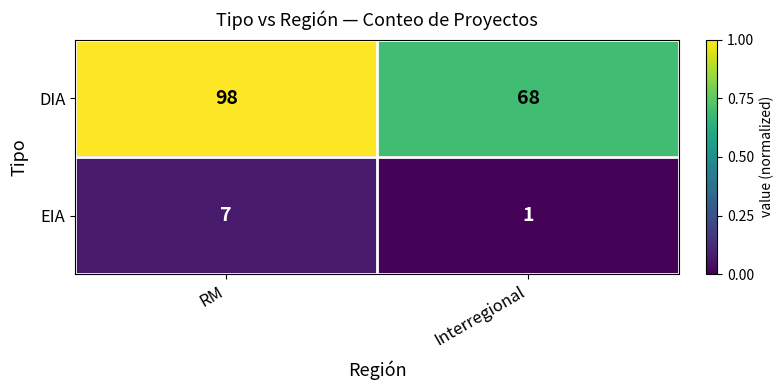

Rank the series at RM from highest to lowest value.

DIA, EIA